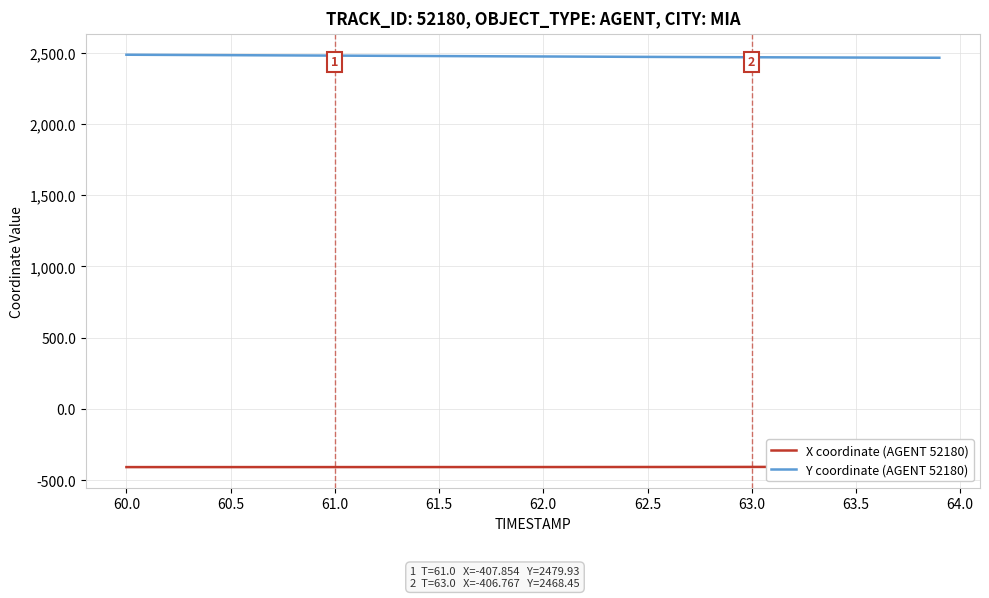

True or false: Y coordinate (AGENT 52180) and X coordinate (AGENT 52180) cross at least once.

False